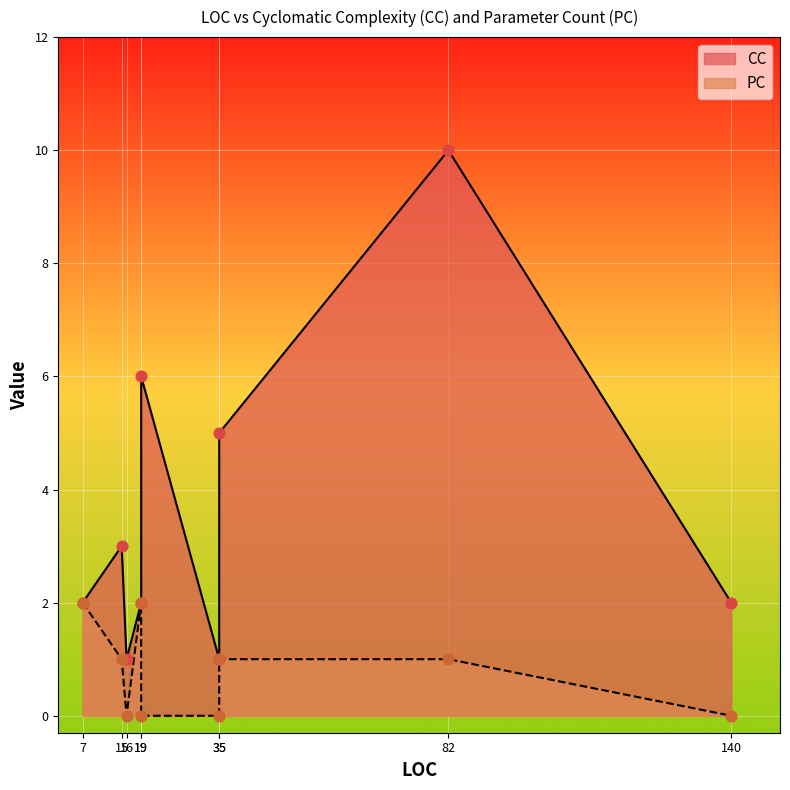

Which series contains the highest Y value?

CC